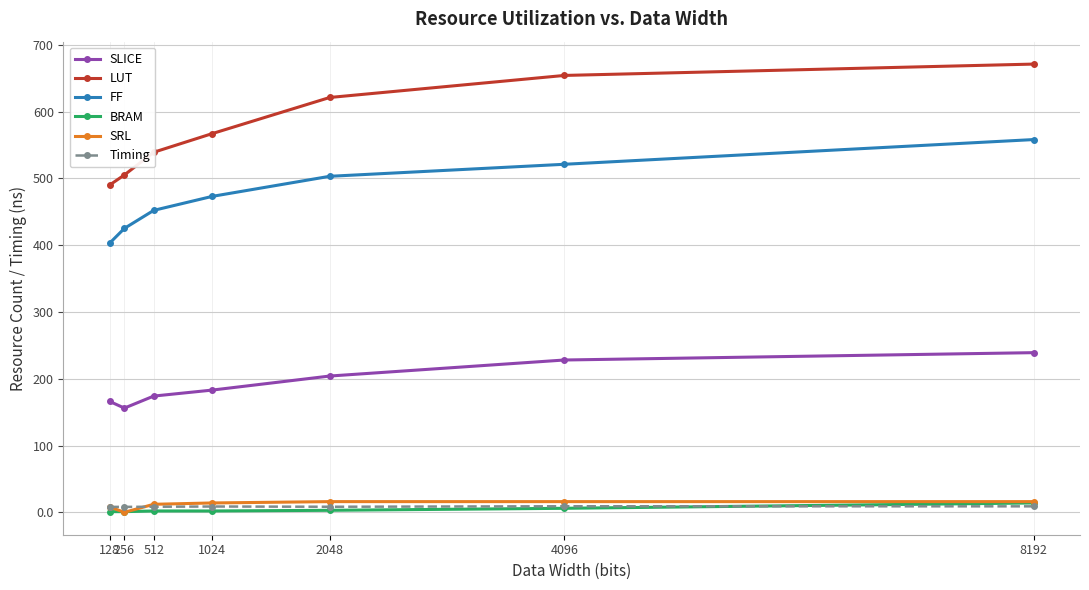

At how many categories does at least one series exceed 39?

7